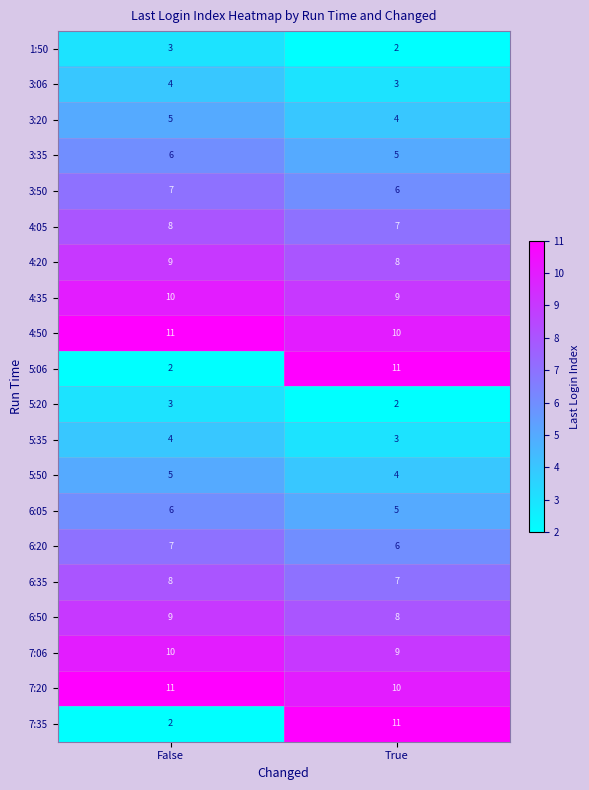

What is the average value of the 7:06 series?

10